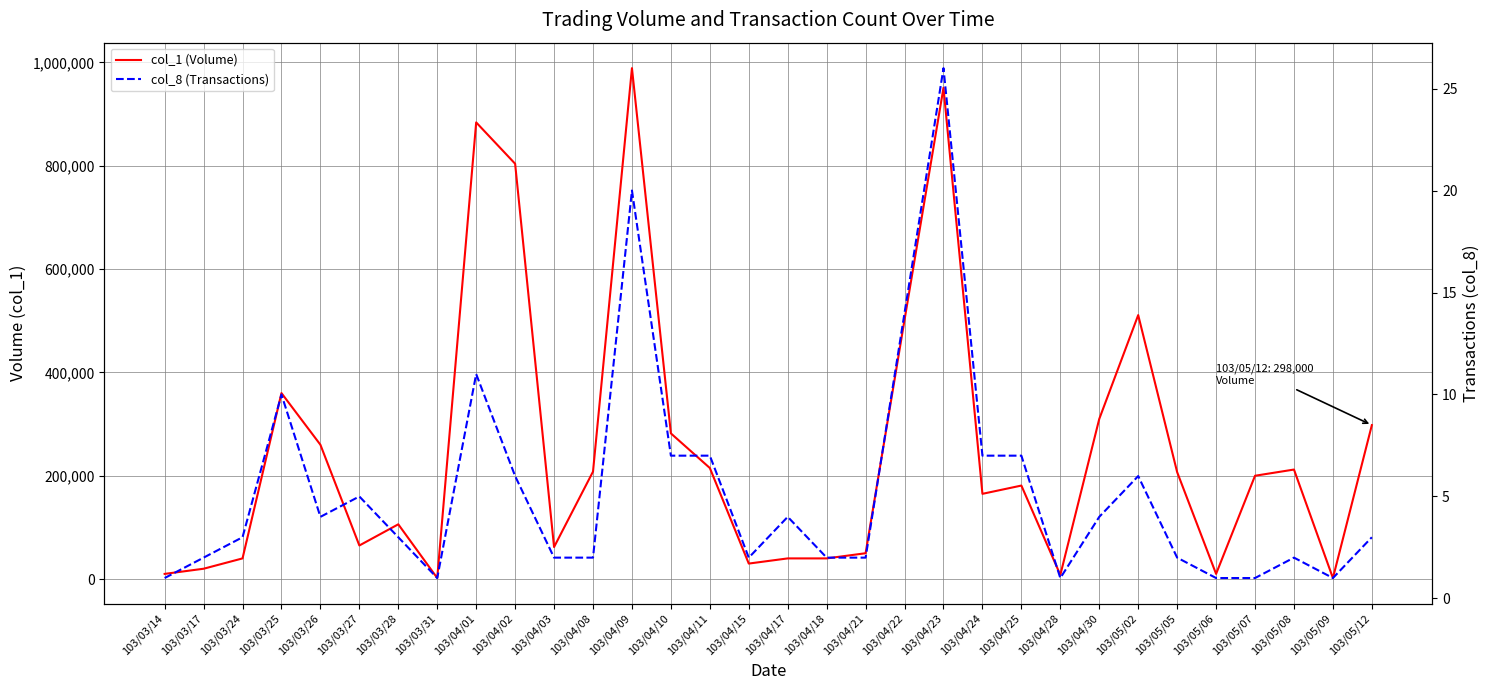

What is the difference between the col_1 (Volume) values at 103/05/05 and 103/03/26?

53000